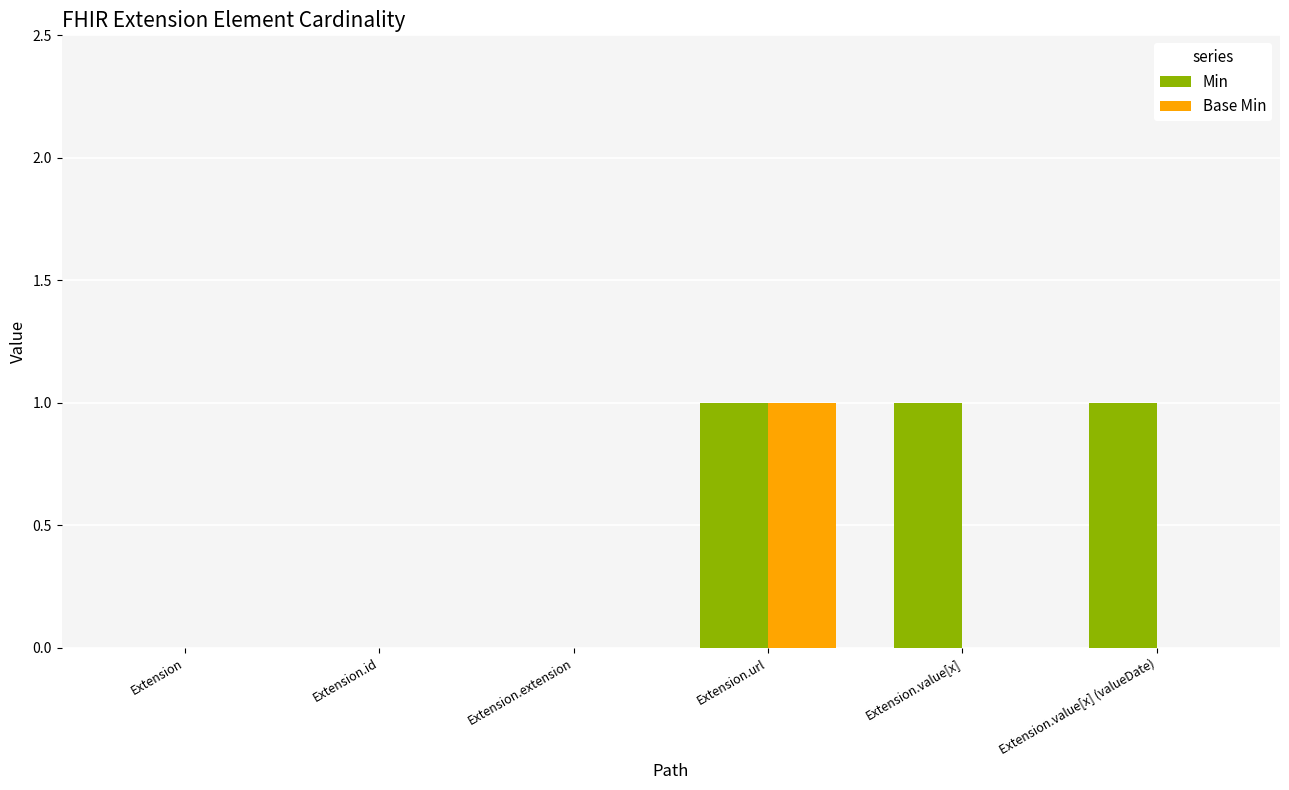

True or false: Base Min has a value of -1 at Extension.extension.

False